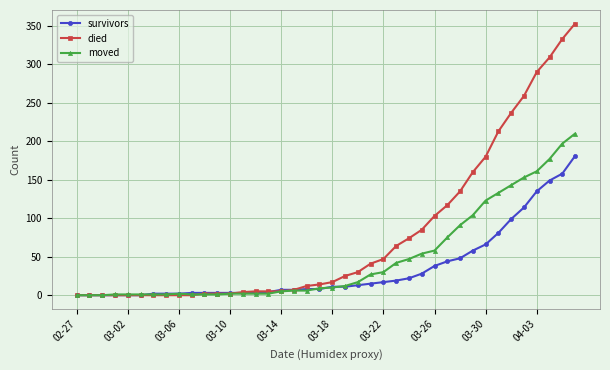

Which series has the widest spread of values?

died